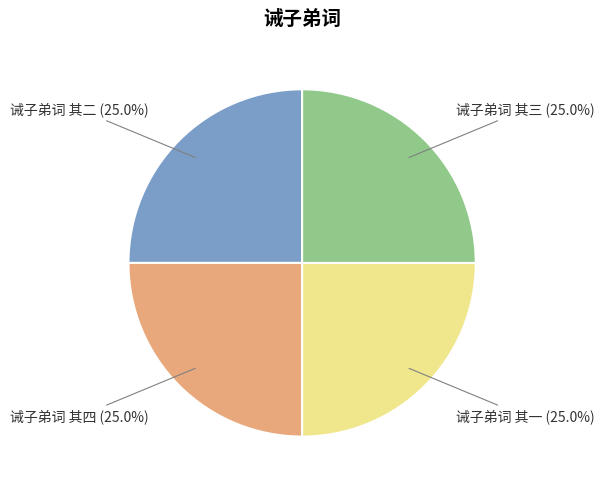

The 诫子弟词 其一 slice represents 25% of the pie. True or false?

True